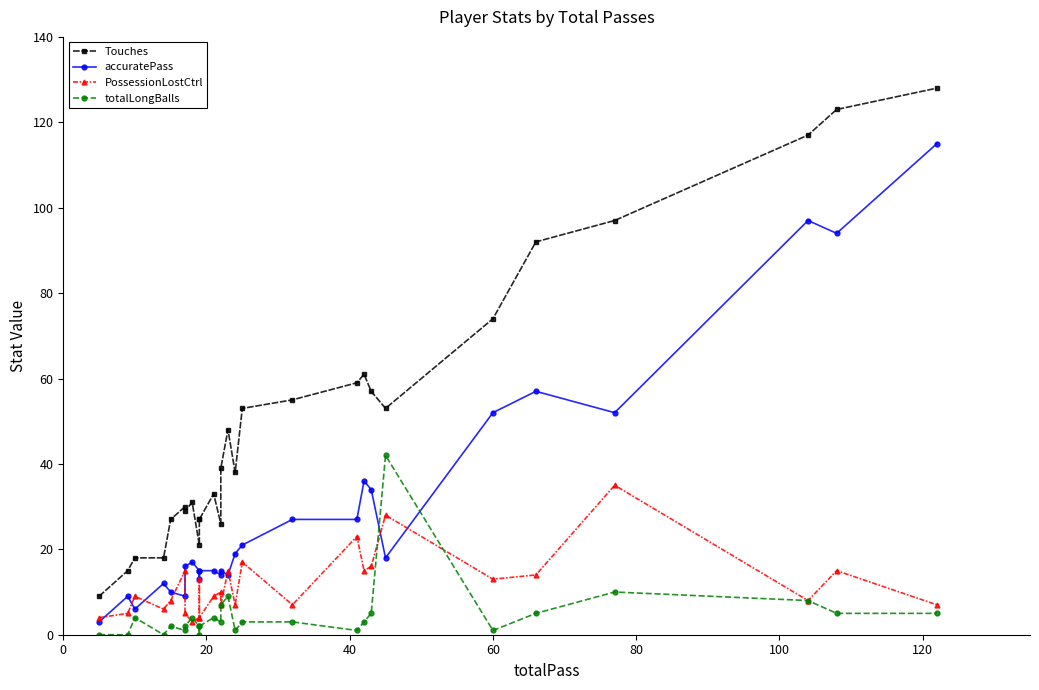

In PossessionLostCtrl, how many points are lower than both neighbors (excluding endpoints)?

9